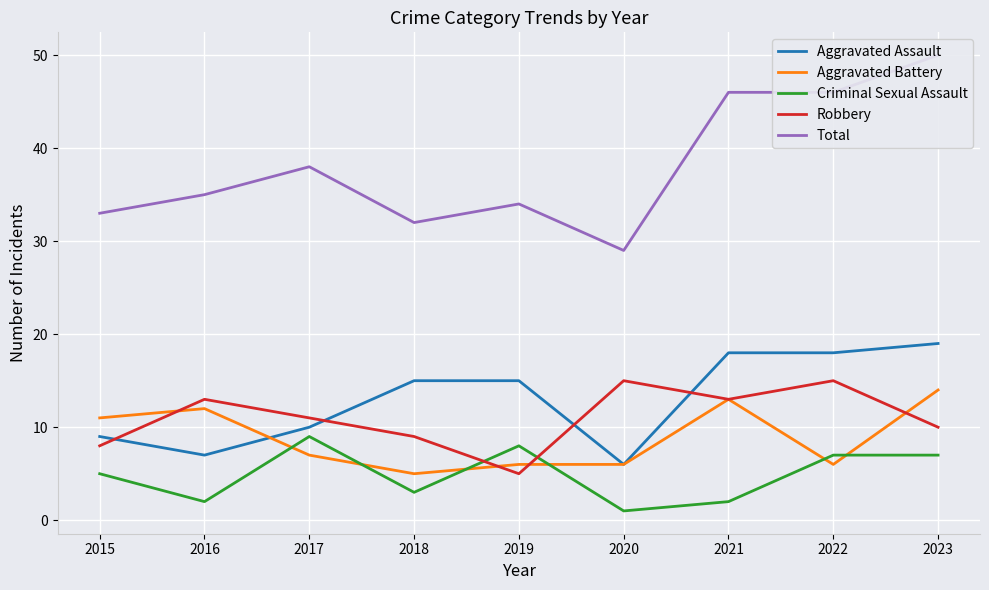

What is the value of the Total point at the 9th from the left?

50